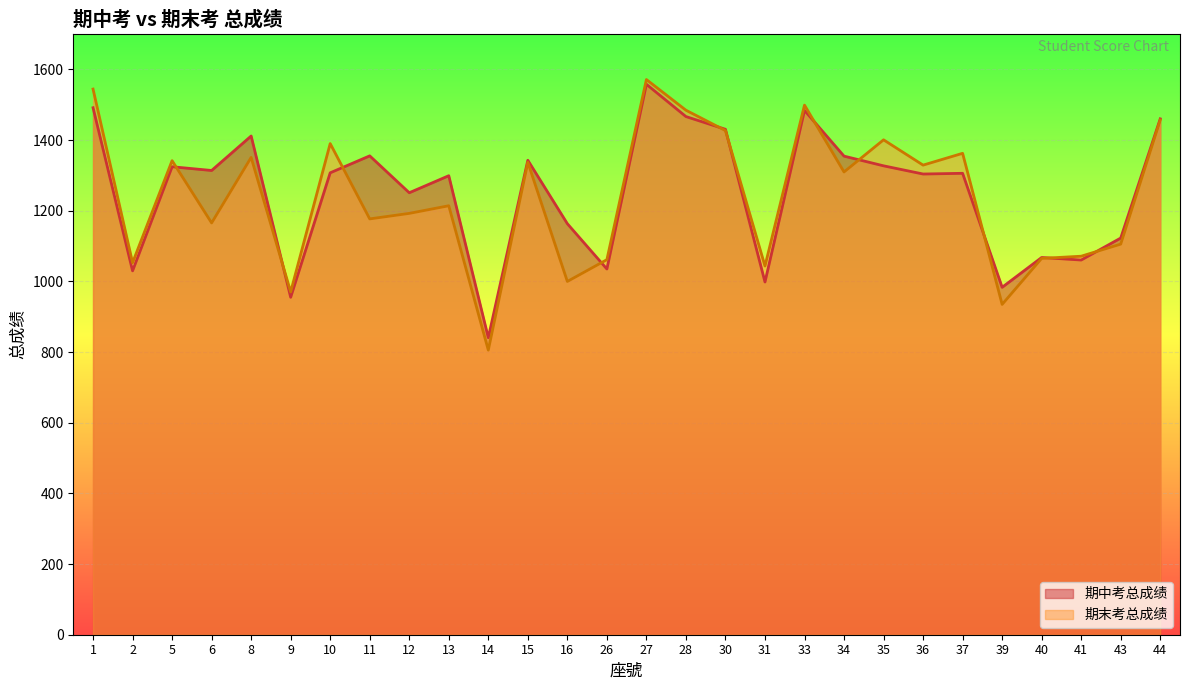

How many intersections are there between 期中考总成绩 and 期末考总成绩?

11